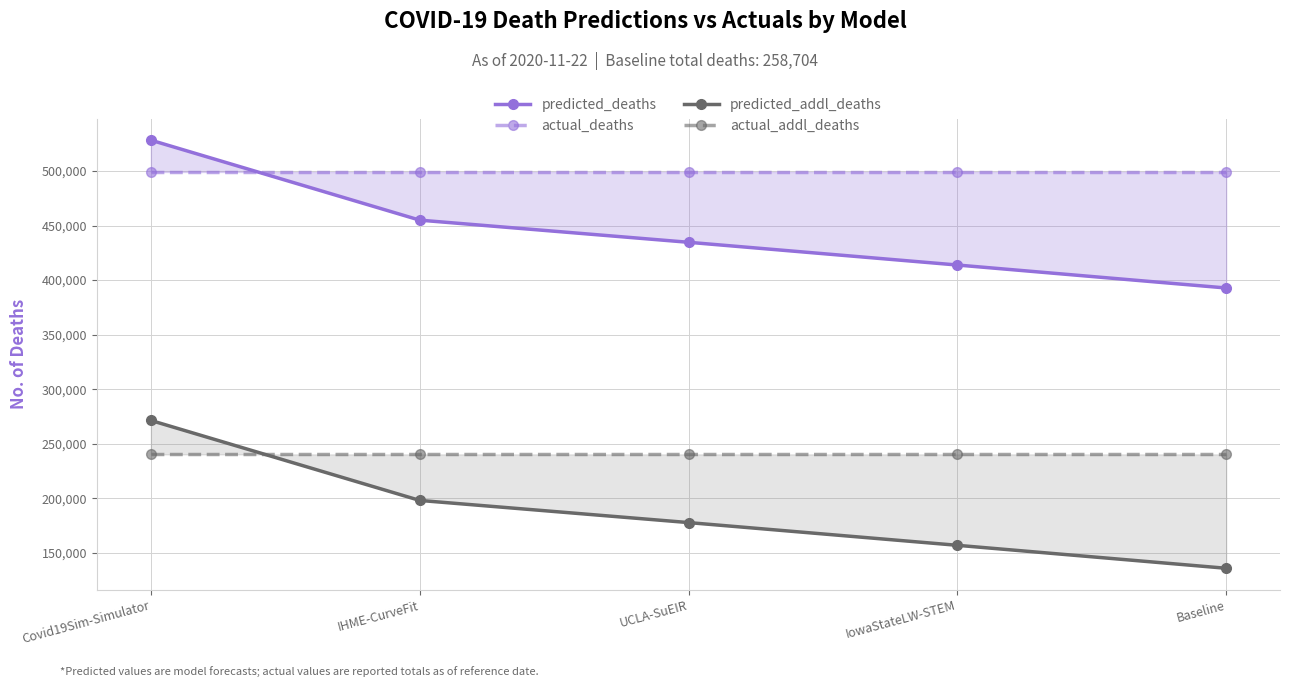

True or false: predicted_addl_deaths has more than 2 points higher than both neighbors.

False